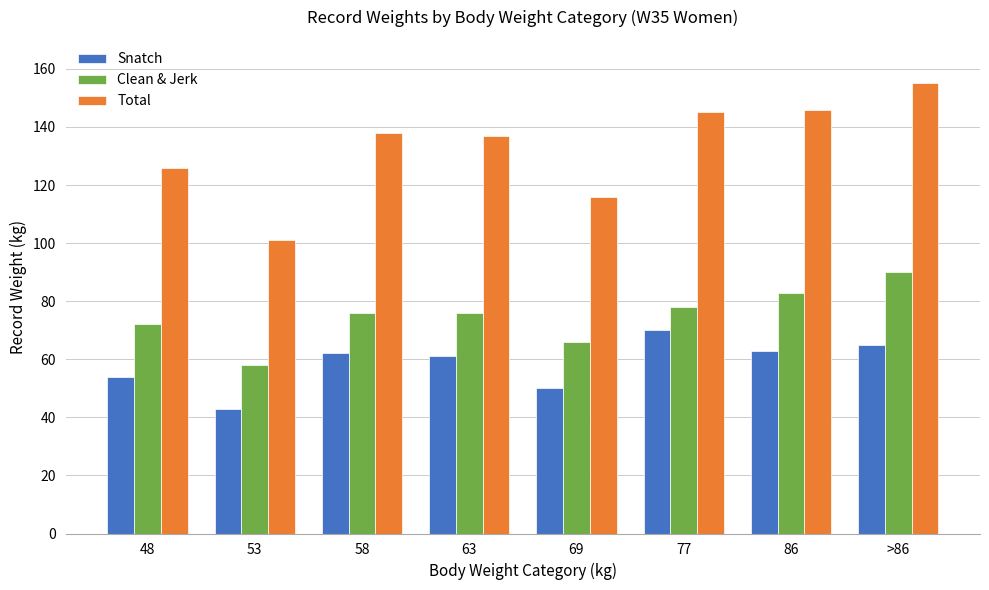

How many categories are shown in the chart?

8